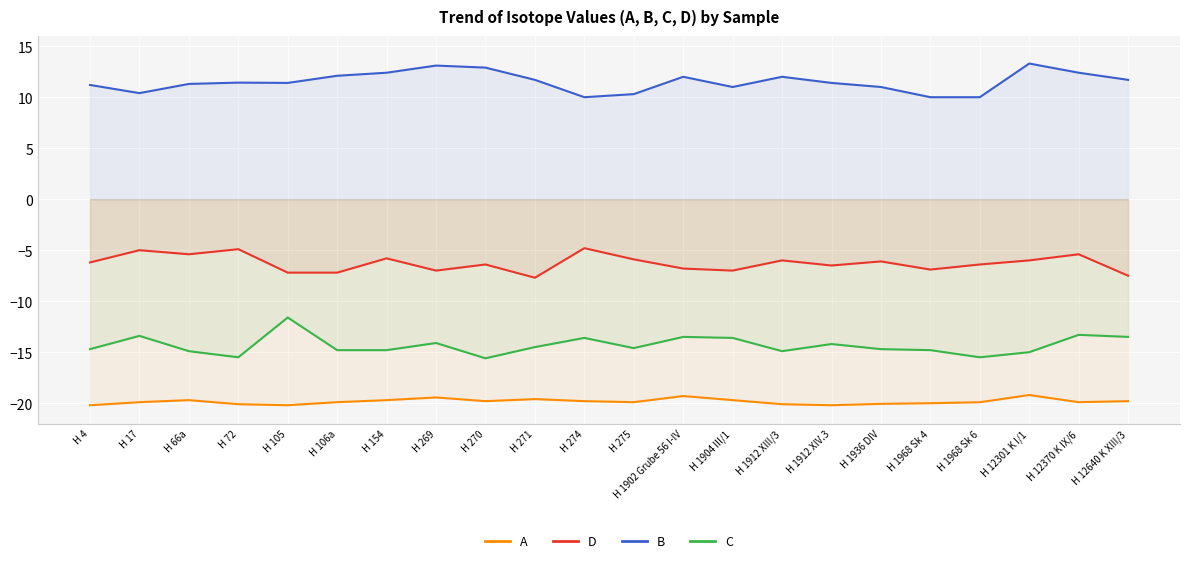

What position from the left is H 270?

9